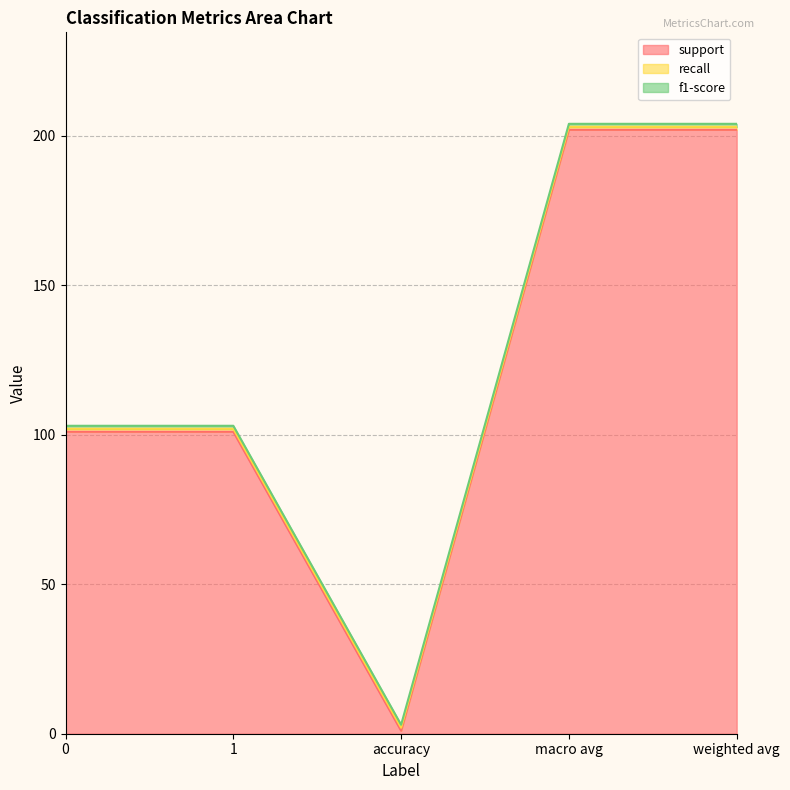

The f1-score series shows 1 at accuracy. True or false?

True